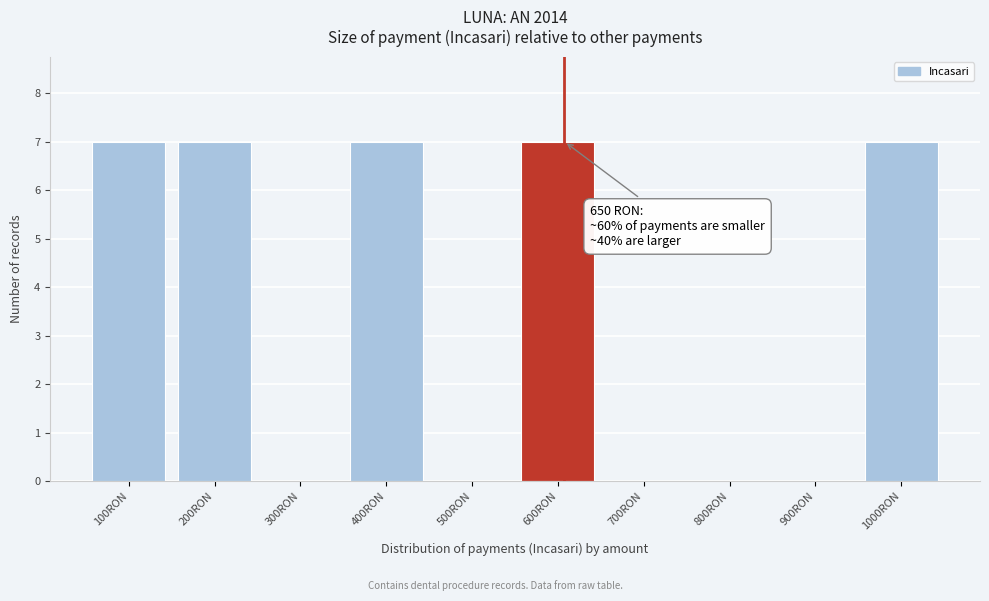

Reading right to left, transcribe all the data shown in this chart.

1000RON=7	900RON=0	800RON=0	700RON=0	600RON=7	500RON=0	400RON=7	300RON=0	200RON=7	100RON=7